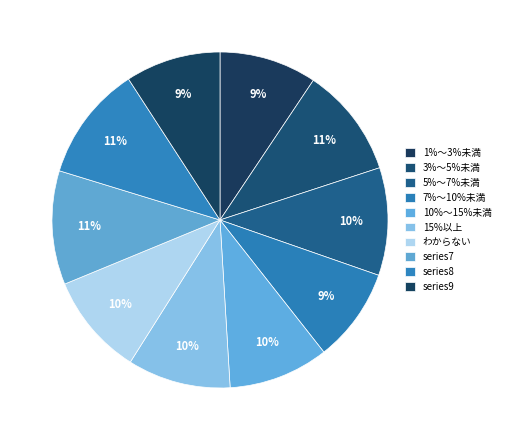

To the nearest percent, what is the average slice percentage?

10%